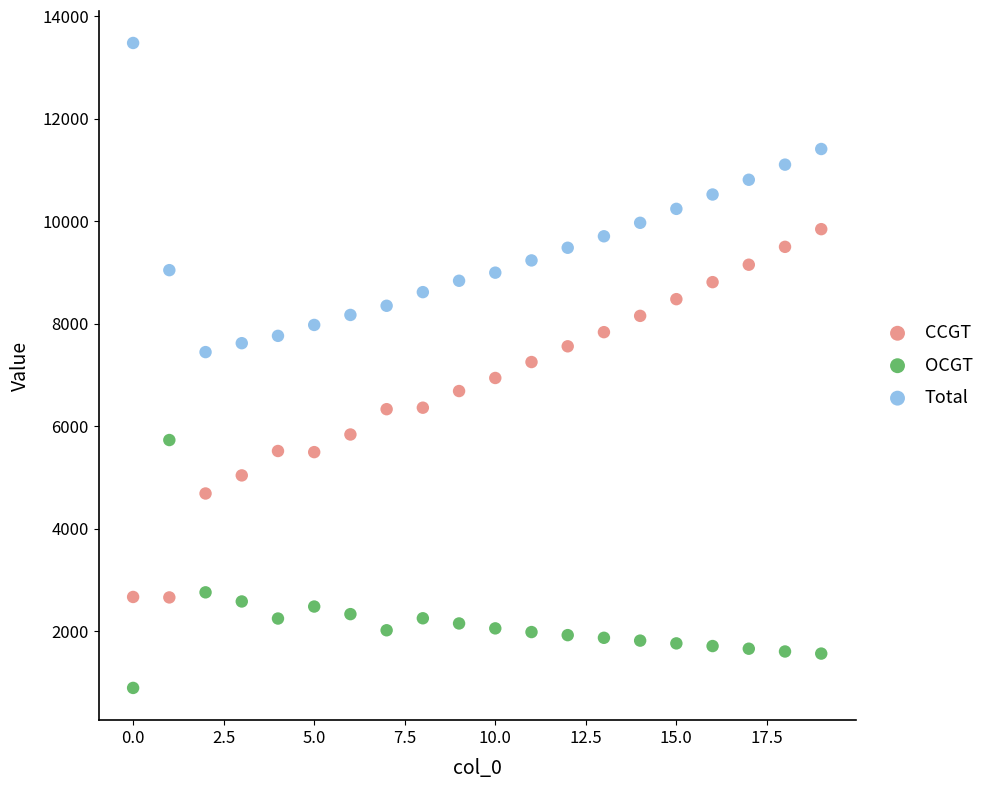

Which series contains the highest Y value?

Total